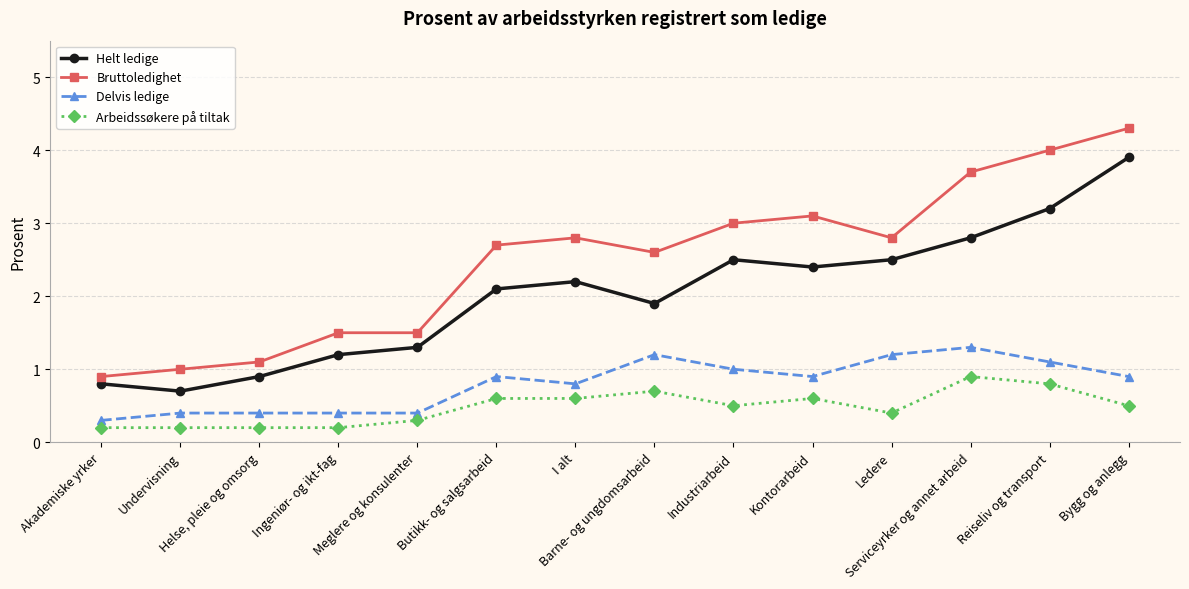

Which series has the largest range (max minus min)?

Bruttoledighet